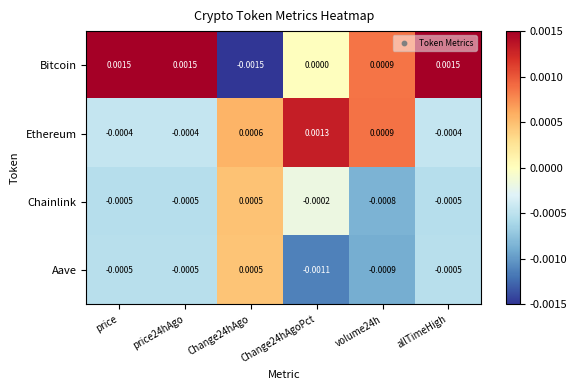

Which series has the widest spread of values?

Bitcoin